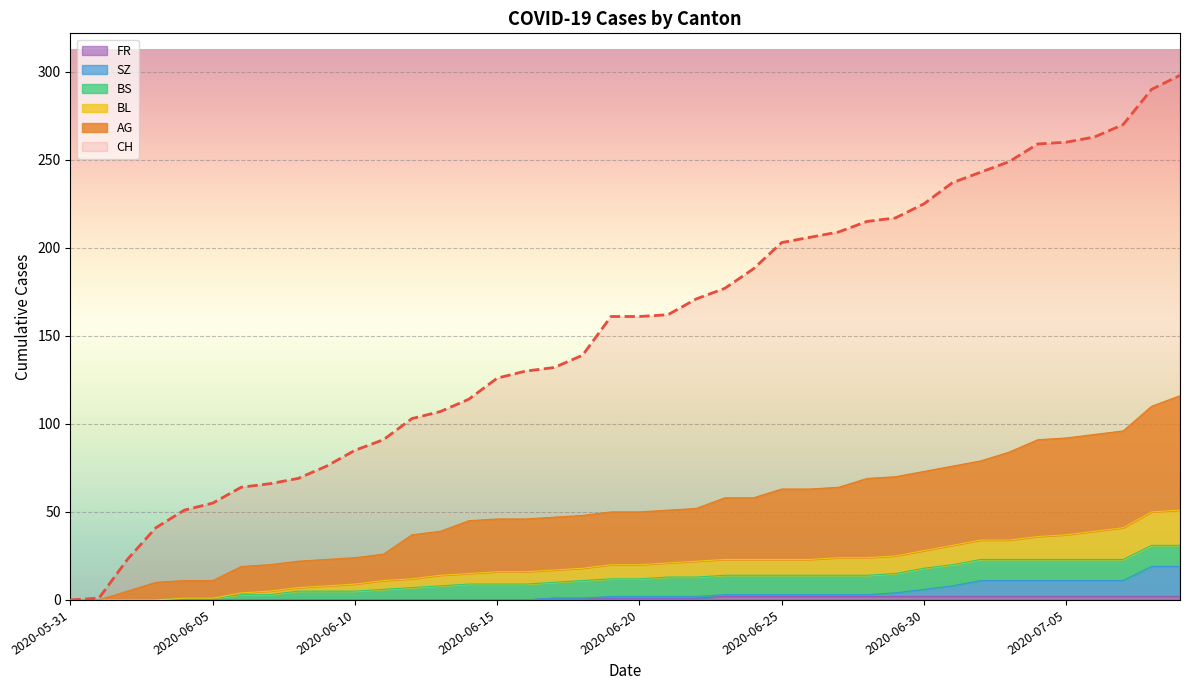

What is the difference between the second highest and second lowest values in the CH series?

289